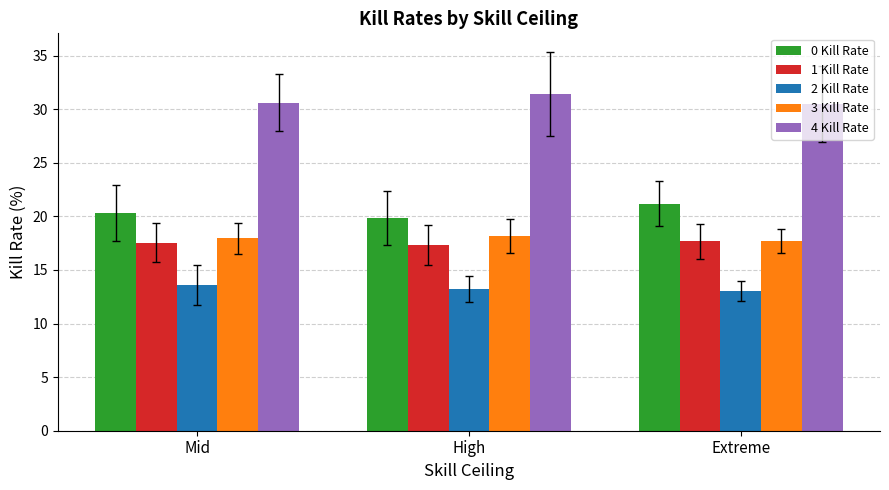

True or false: 4 Kill Rate has a value of 13.9 at High.

False